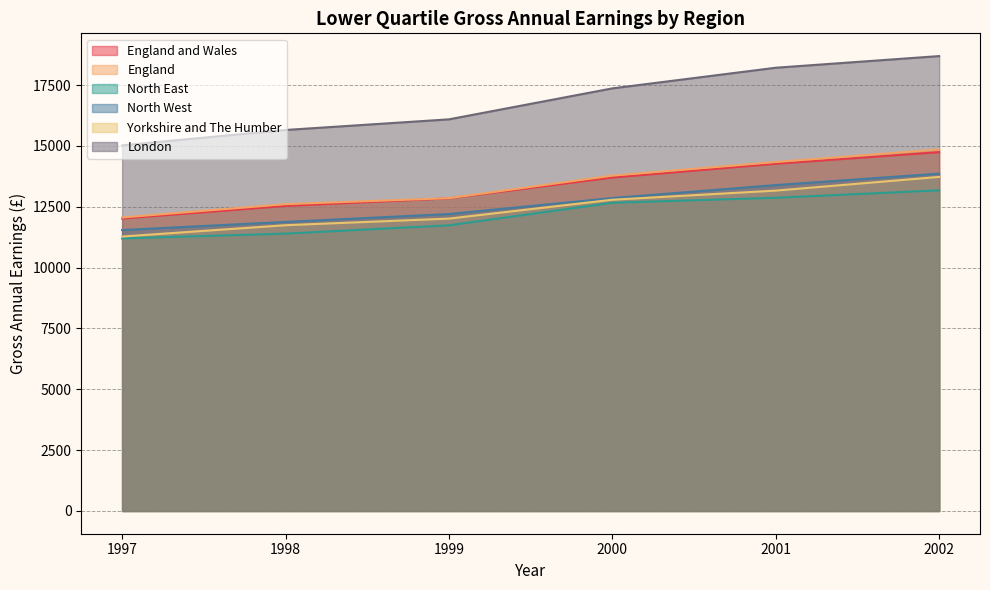

What is the sum of all England and Wales values?

80100